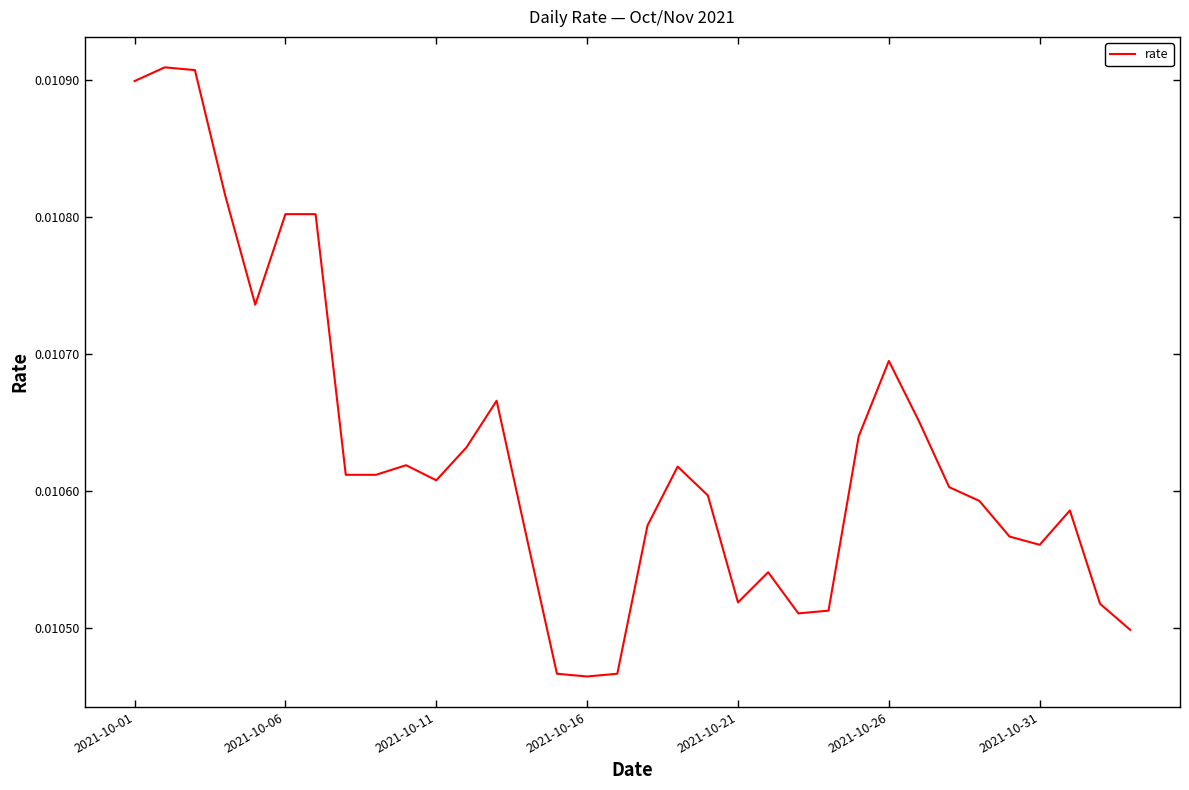

Does the chart have visible grid lines?

No